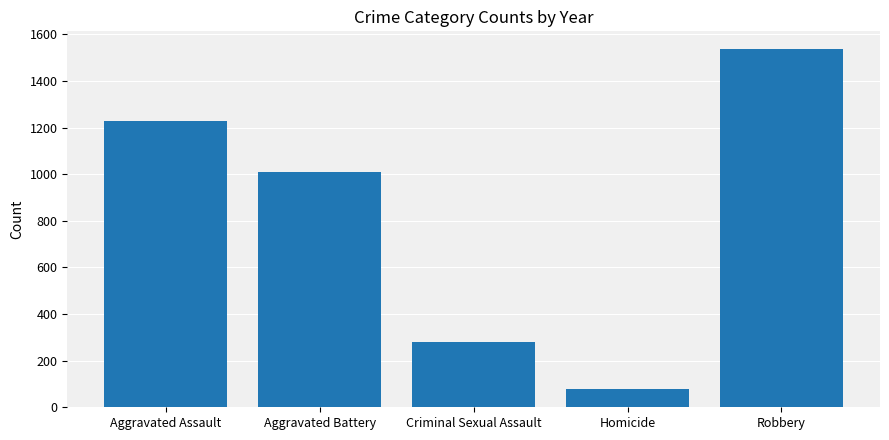

What is the sum of all values?

4130